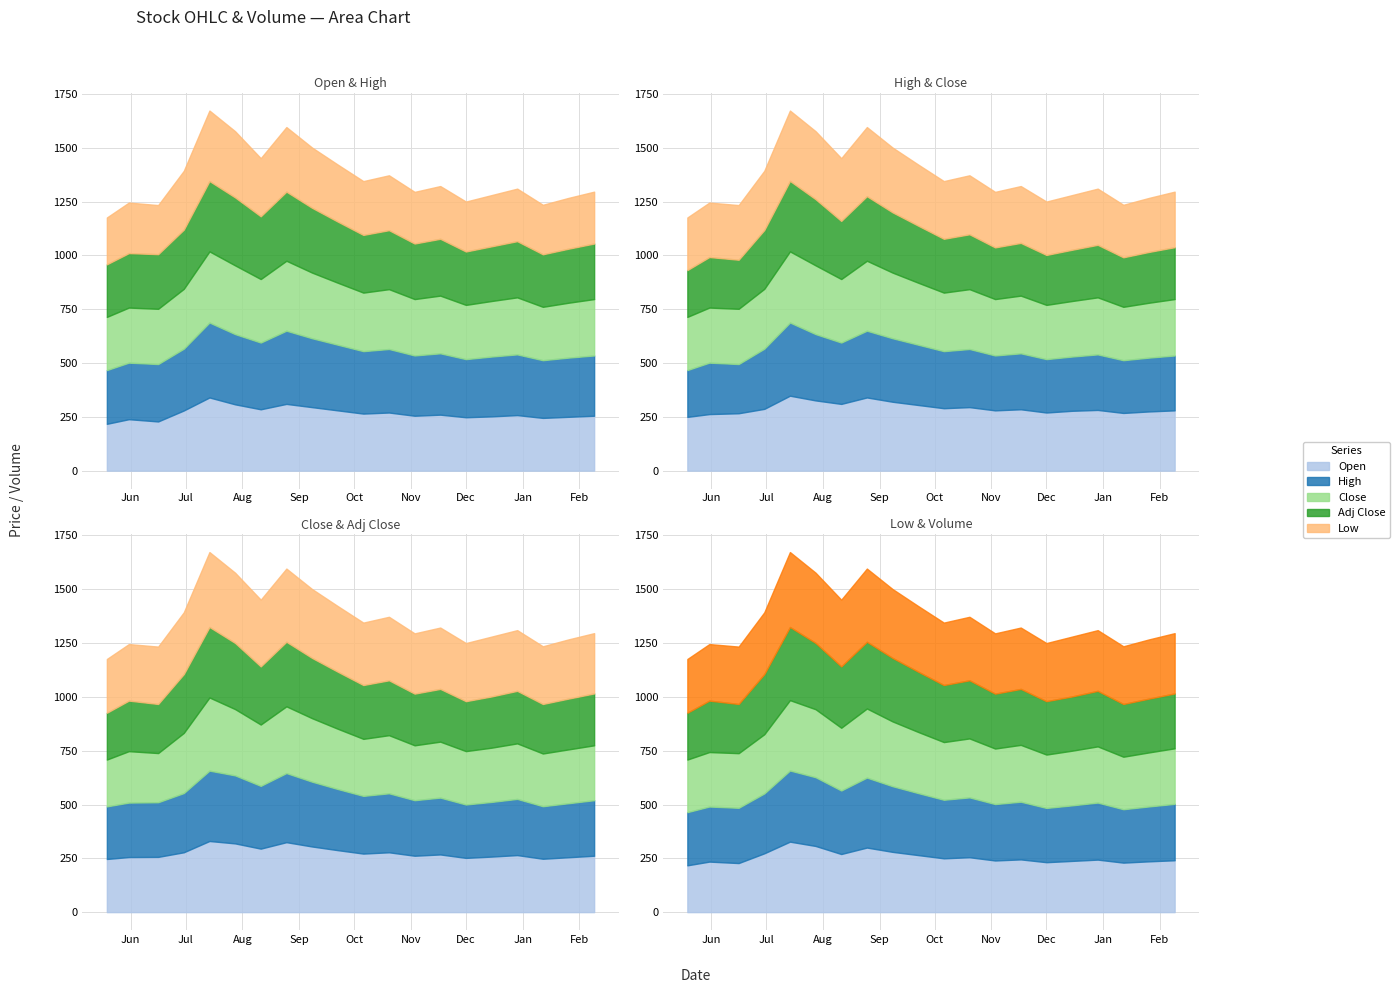

Where is the first local minimum for Low?

2016-06-16